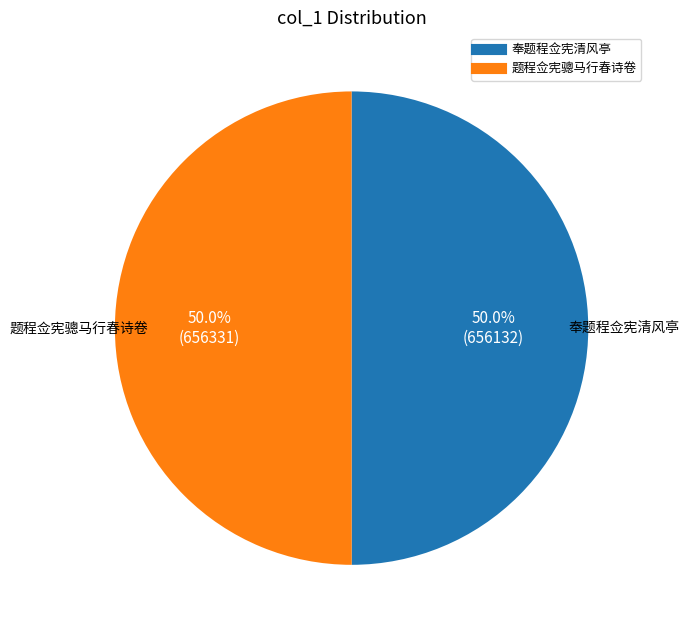

The 题程佥宪骢马行春诗卷 slice represents 64% of the pie. True or false?

False